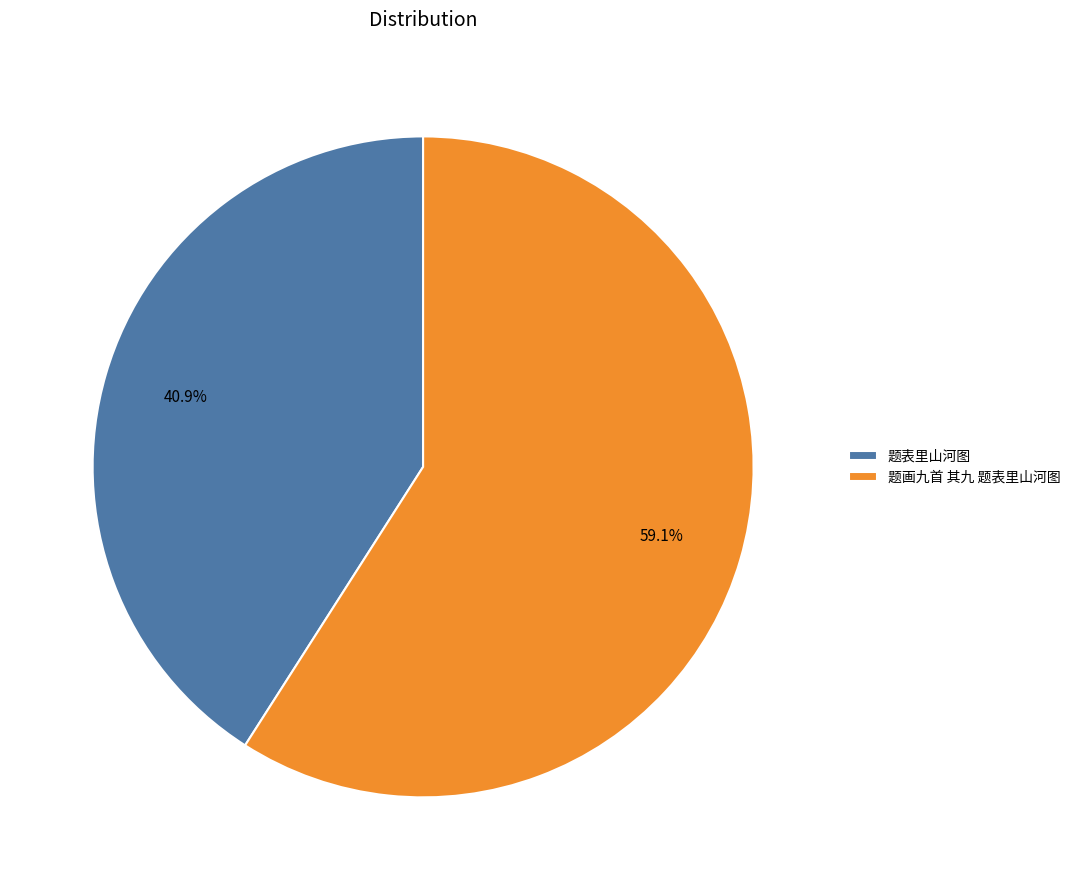

To the nearest percent, what percentage of the pie is 题画九首 其九 题表里山河图?

59%